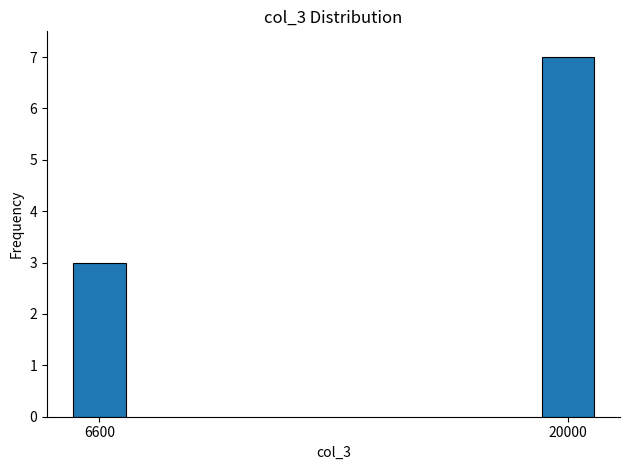

Reading left to right, list all the values displayed in this chart.

3	7